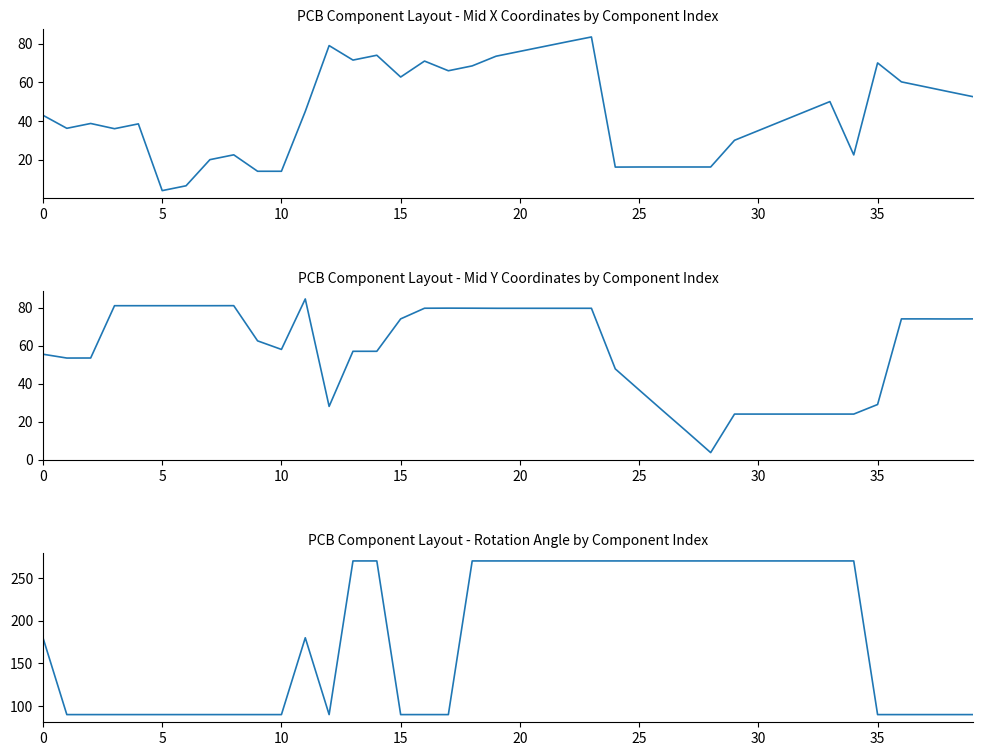

At 36, list the series in order from smallest to largest.

Mid X, Mid Y, Rotation